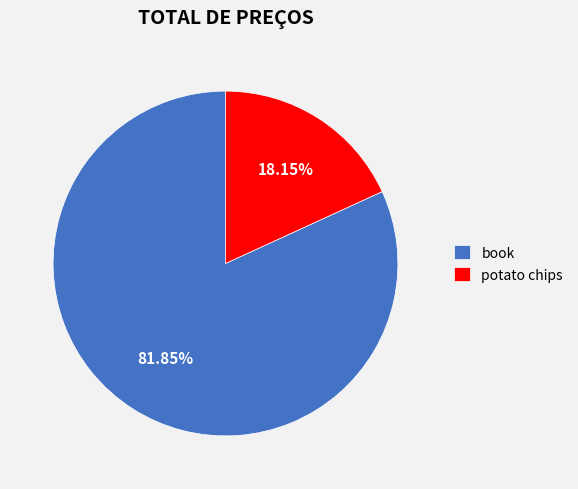

What is the ratio of the value at book to the value at potato chips?

4.5